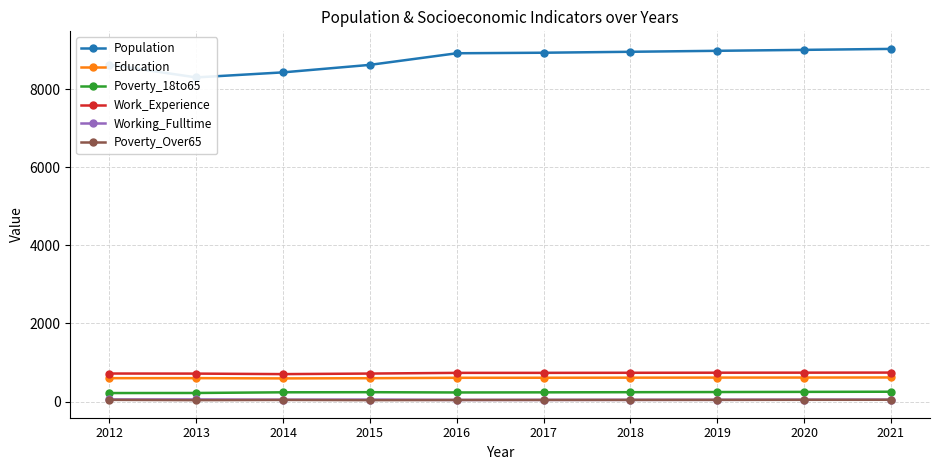

The value of Work_Experience at 2014 is 704. True or false?

True